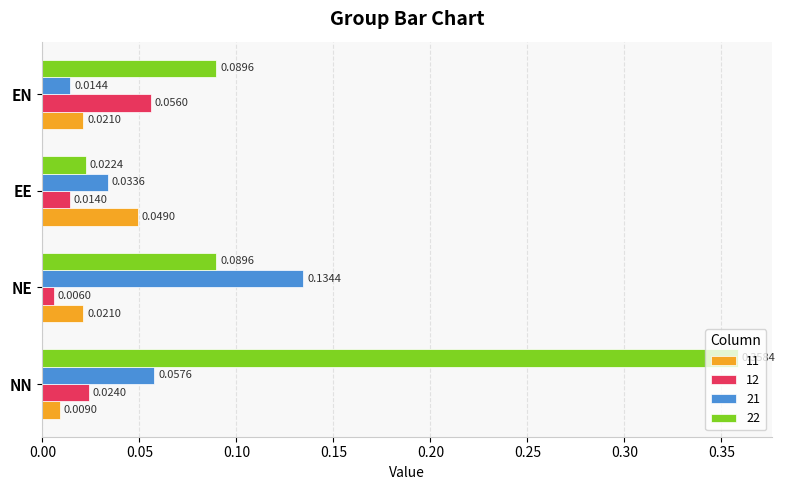

At how many categories does at least one series exceed 0?

4